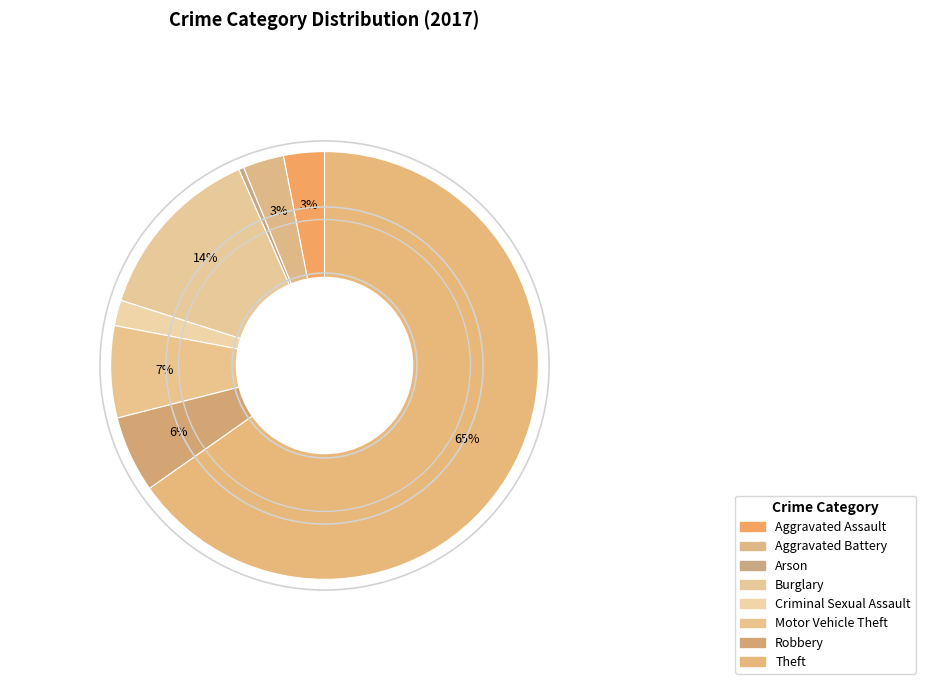

How many slices are in this pie chart?

8